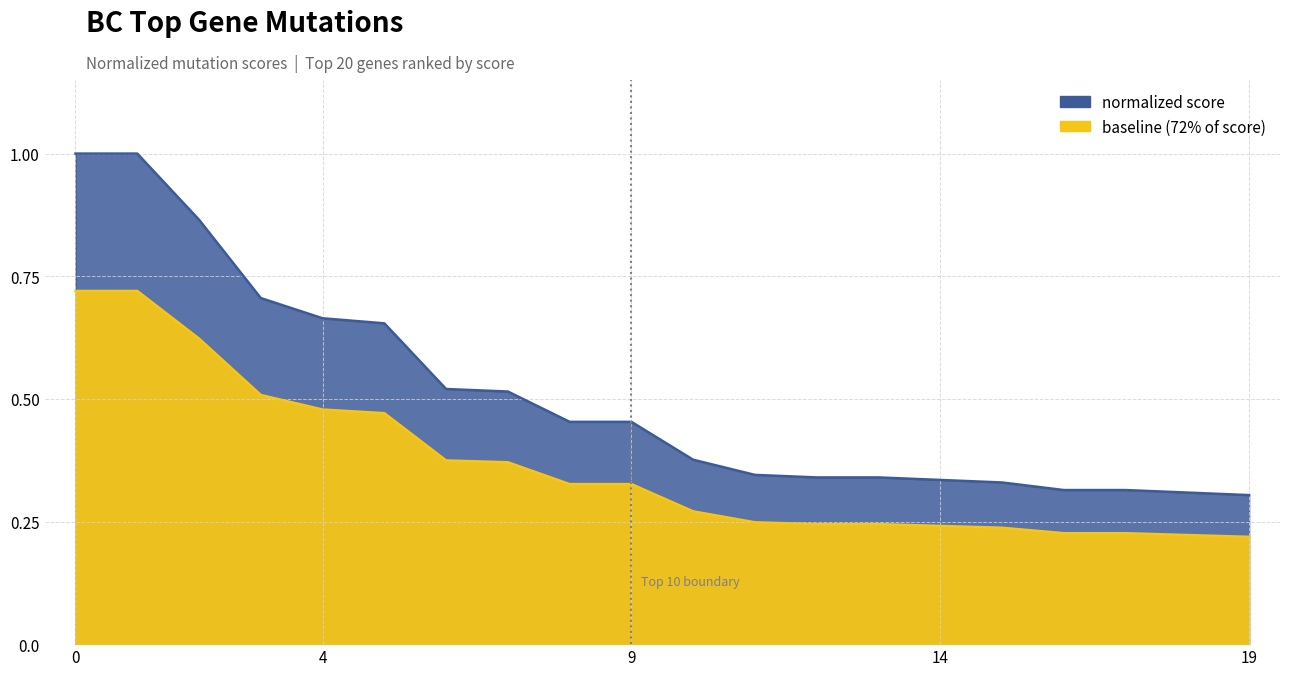

What is the average value?

0.5